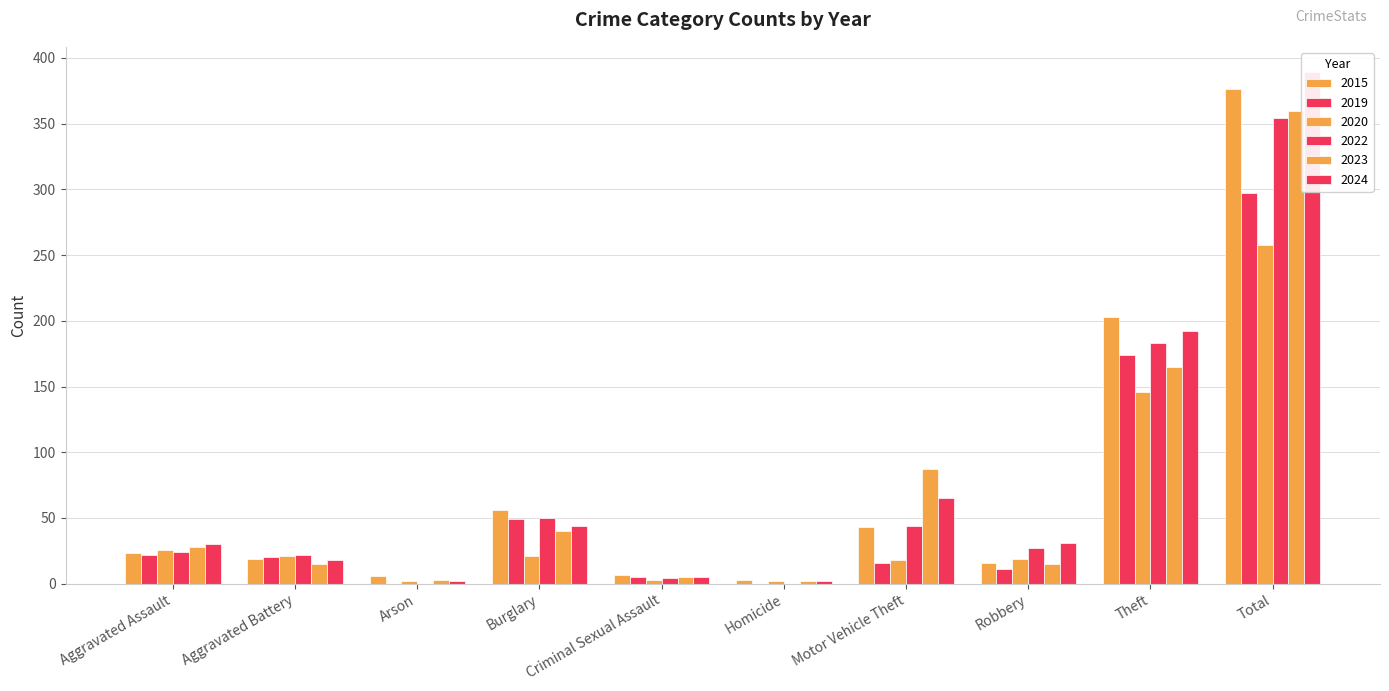

What is the label of the 6th bar from the left?

Homicide